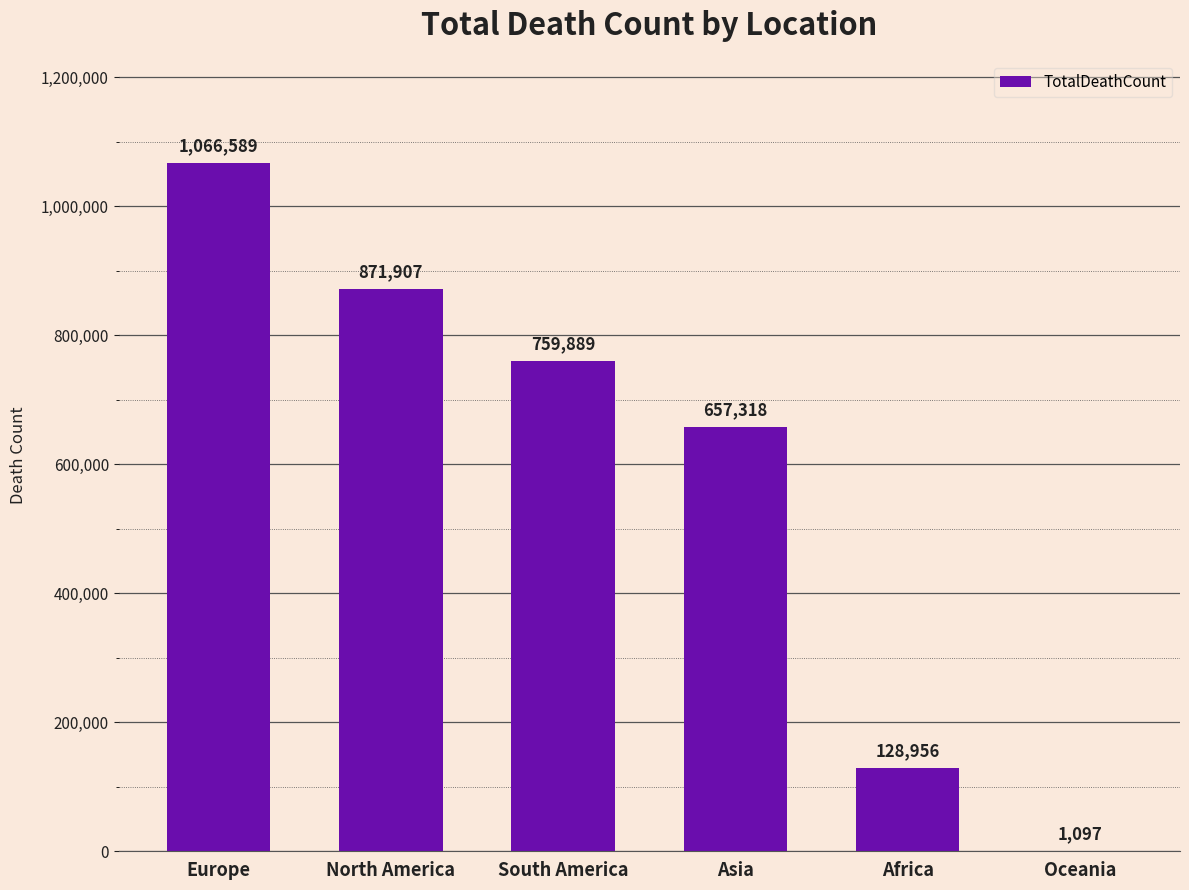

The chart shows a value of 1077333 at Asia. True or false?

False